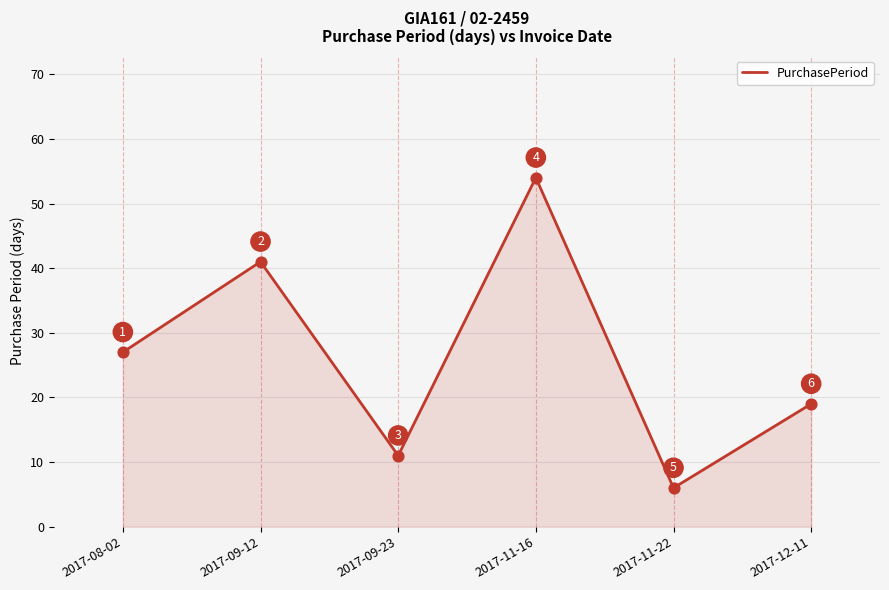

What is the change in value from 2017-09-12 to 2017-09-23?

-30